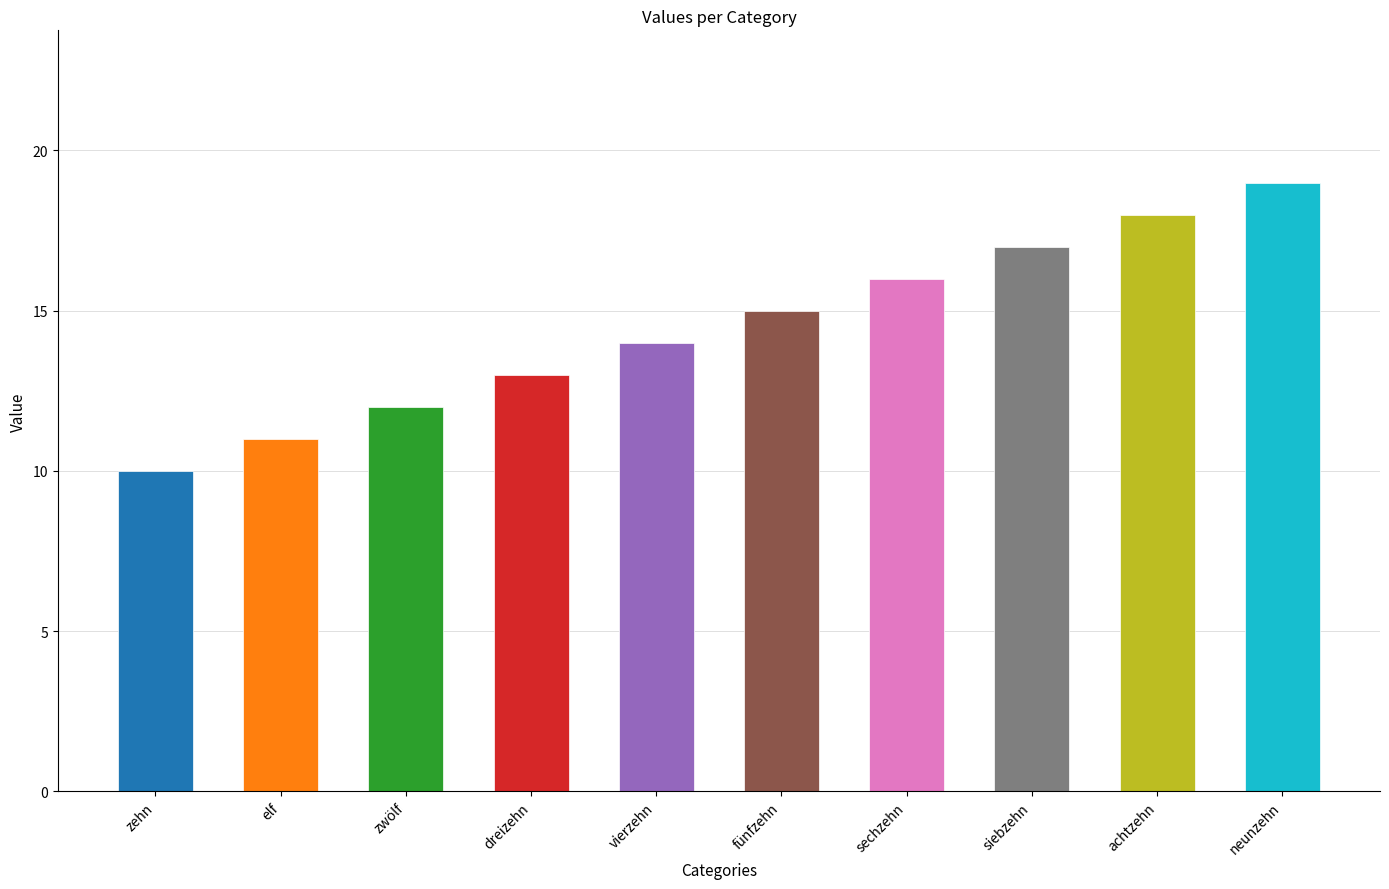

What is the change in value from zehn to vierzehn?

+4